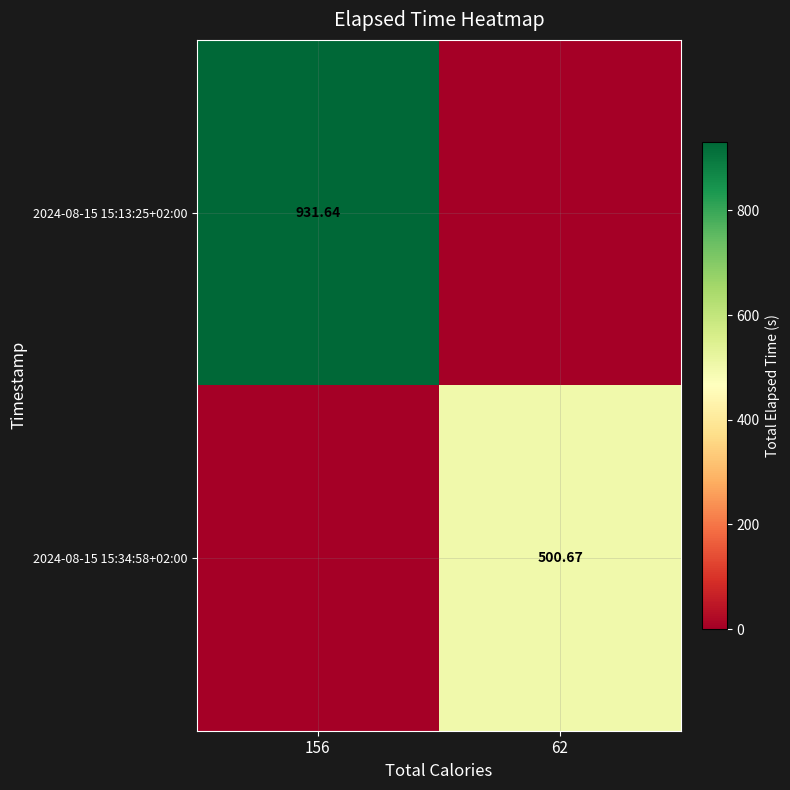

The value of 2024-08-15 15:34:58+02:00 at 62 is 839.3. True or false?

False